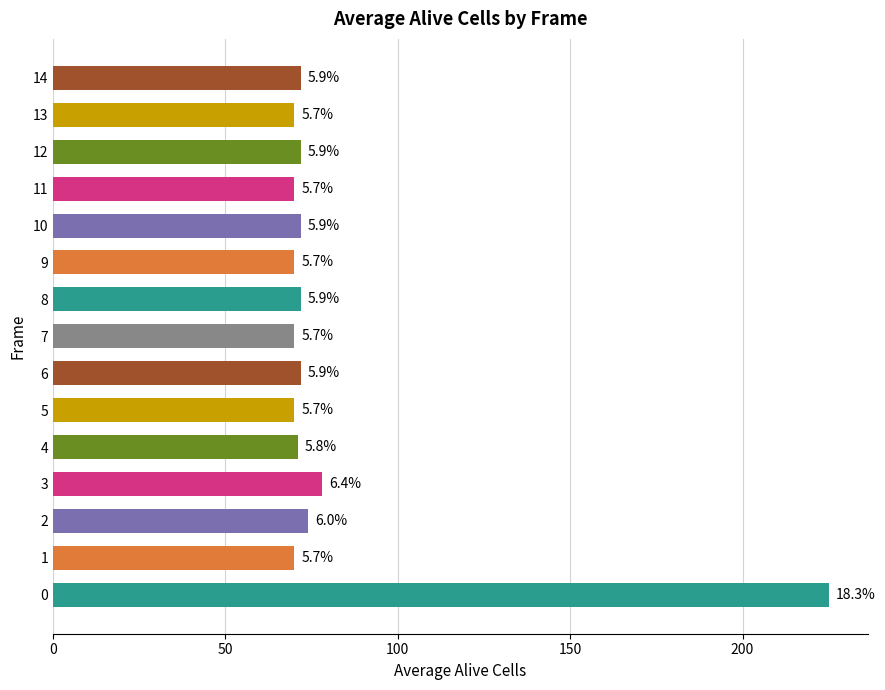

How many bars are there in total?

15